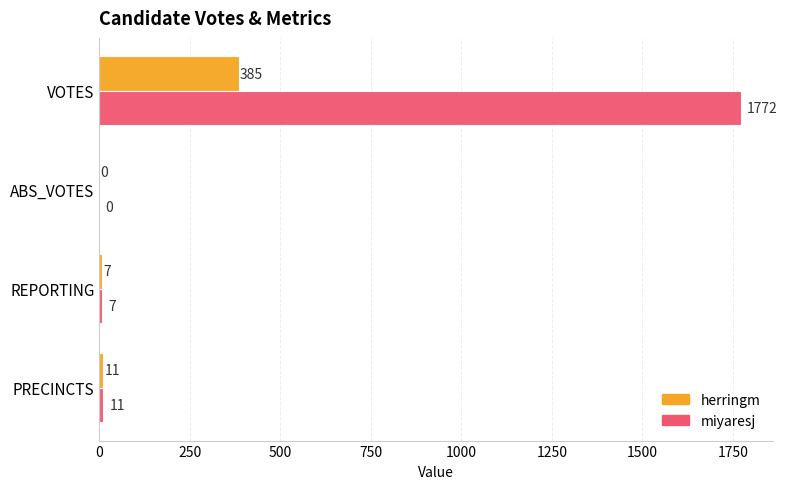

The herringm series shows 190 at VOTES. True or false?

False